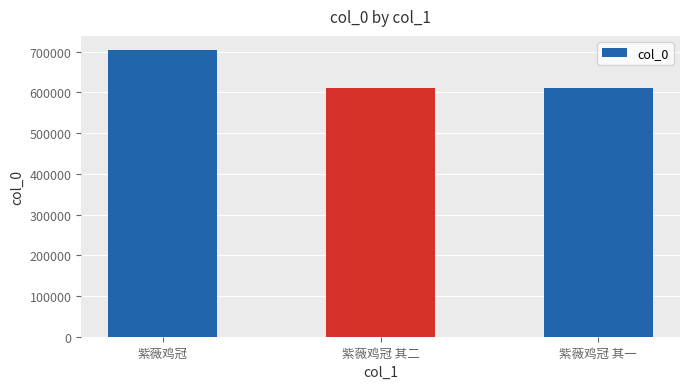

Approximately how many times larger is the value at 紫薇鸡冠 其二 compared to 紫薇鸡冠 其一?

1.0